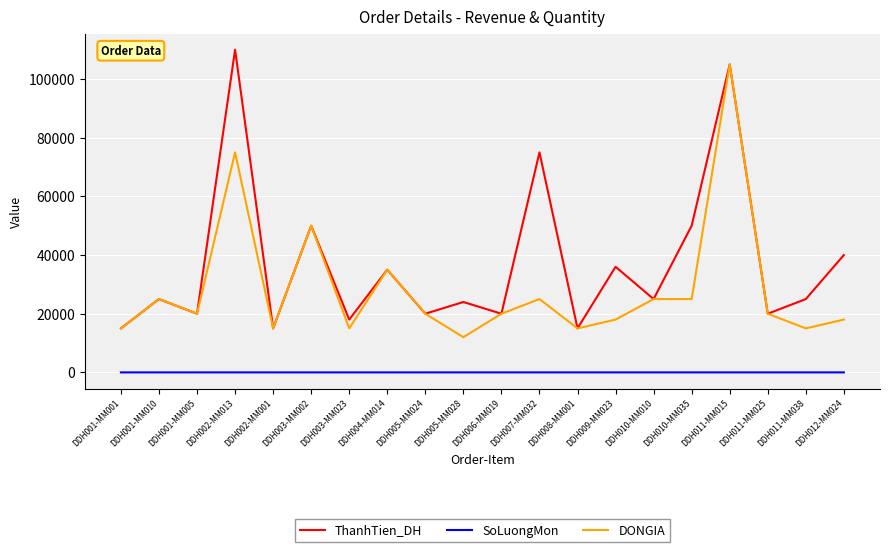

True or false: DONGIA has more than 1 interior local peaks.

True